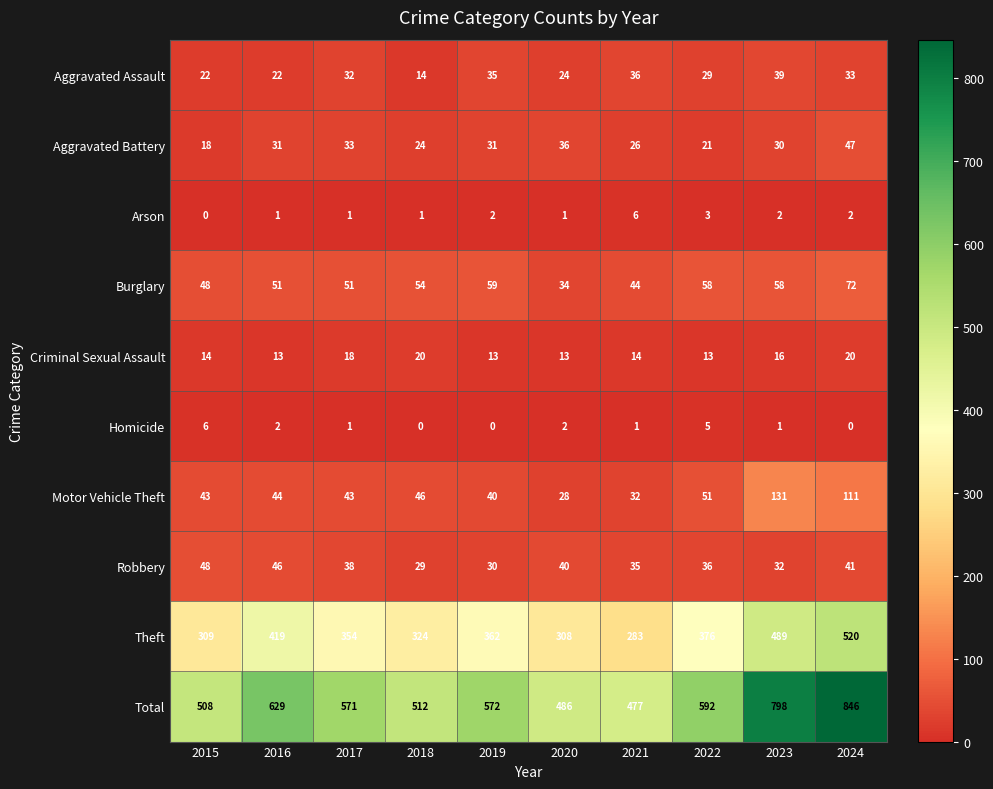

What is the minimum value for Aggravated Assault?

14